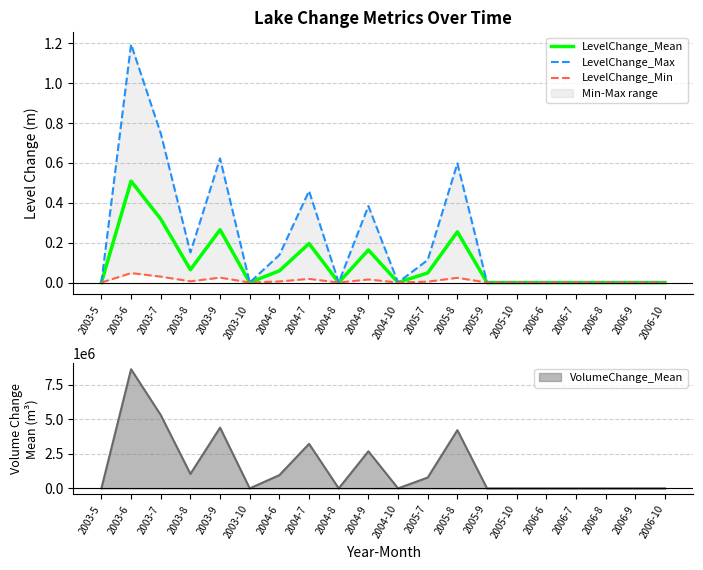

The LevelChange_Mean series shows 0.3 at 2004-7. True or false?

False